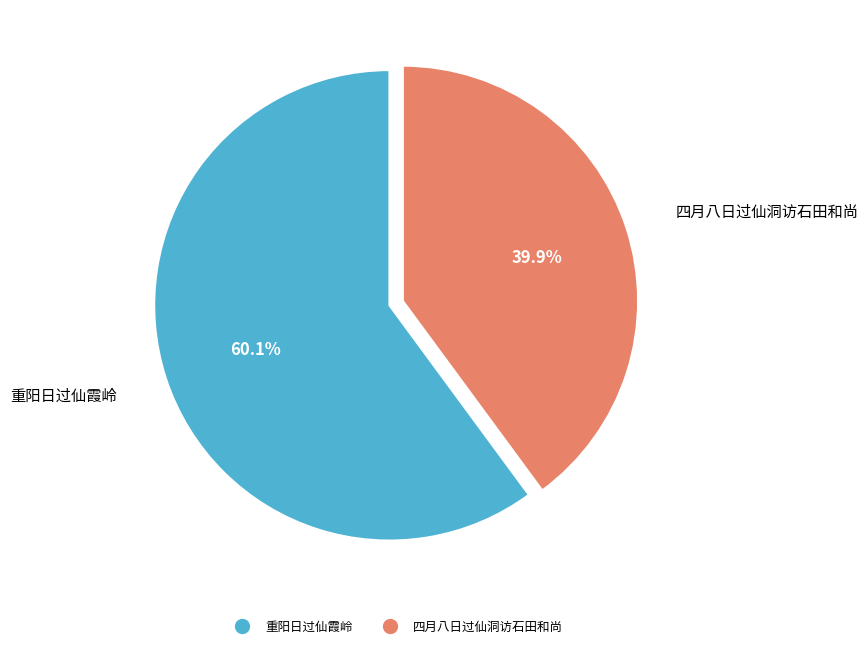

To the nearest percent, what is the difference between the largest and smallest slice percentages?

20%